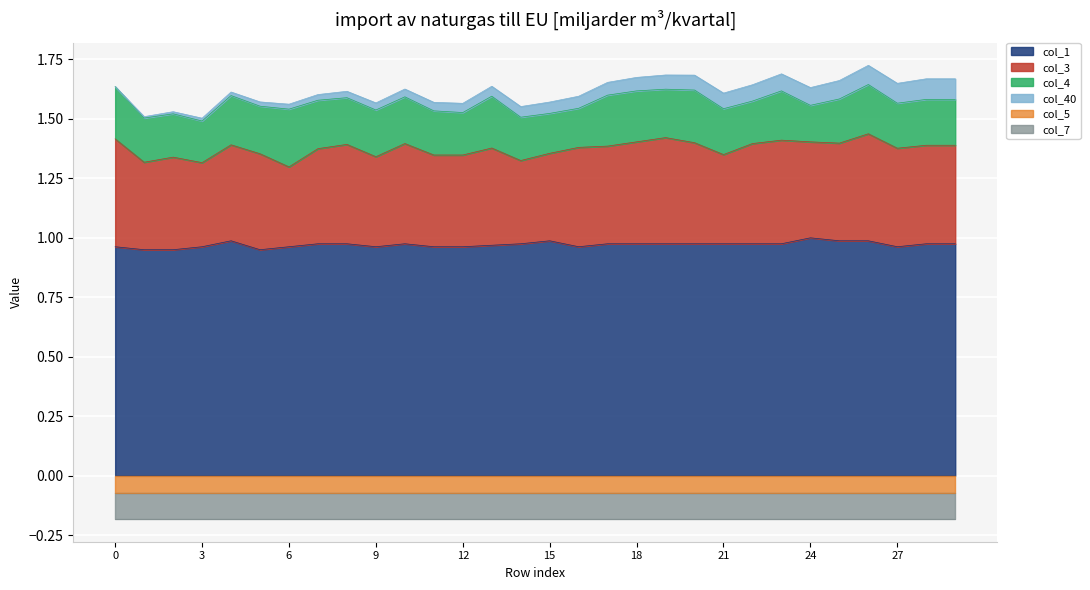

What are all the series names shown in the legend?

col_1, col_3, col_4, col_40, col_5, col_7